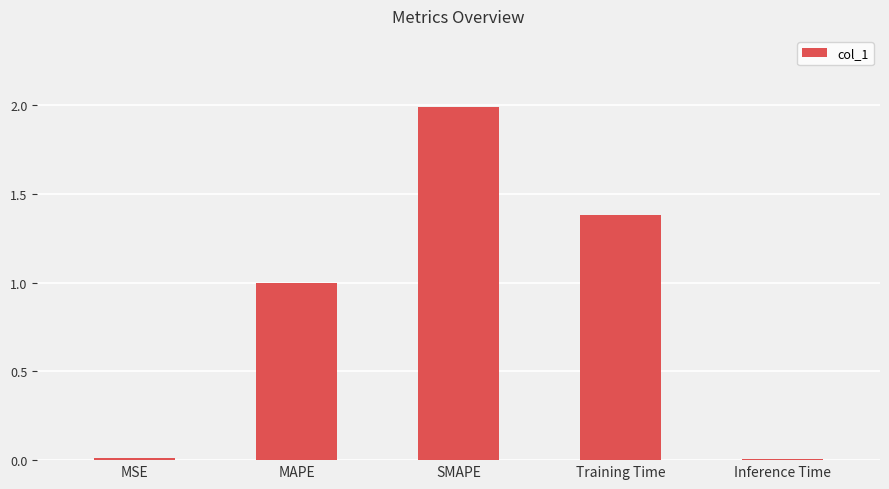

The chart shows a value of 1.9 at Training Time. True or false?

False